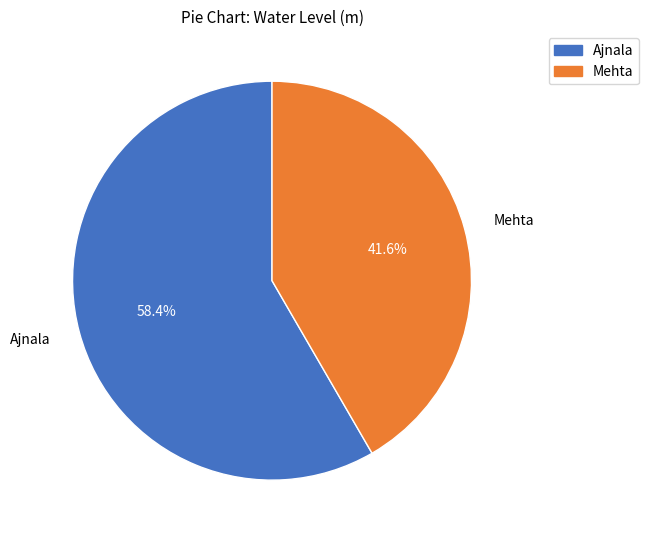

Which slice is the smallest?

Mehta